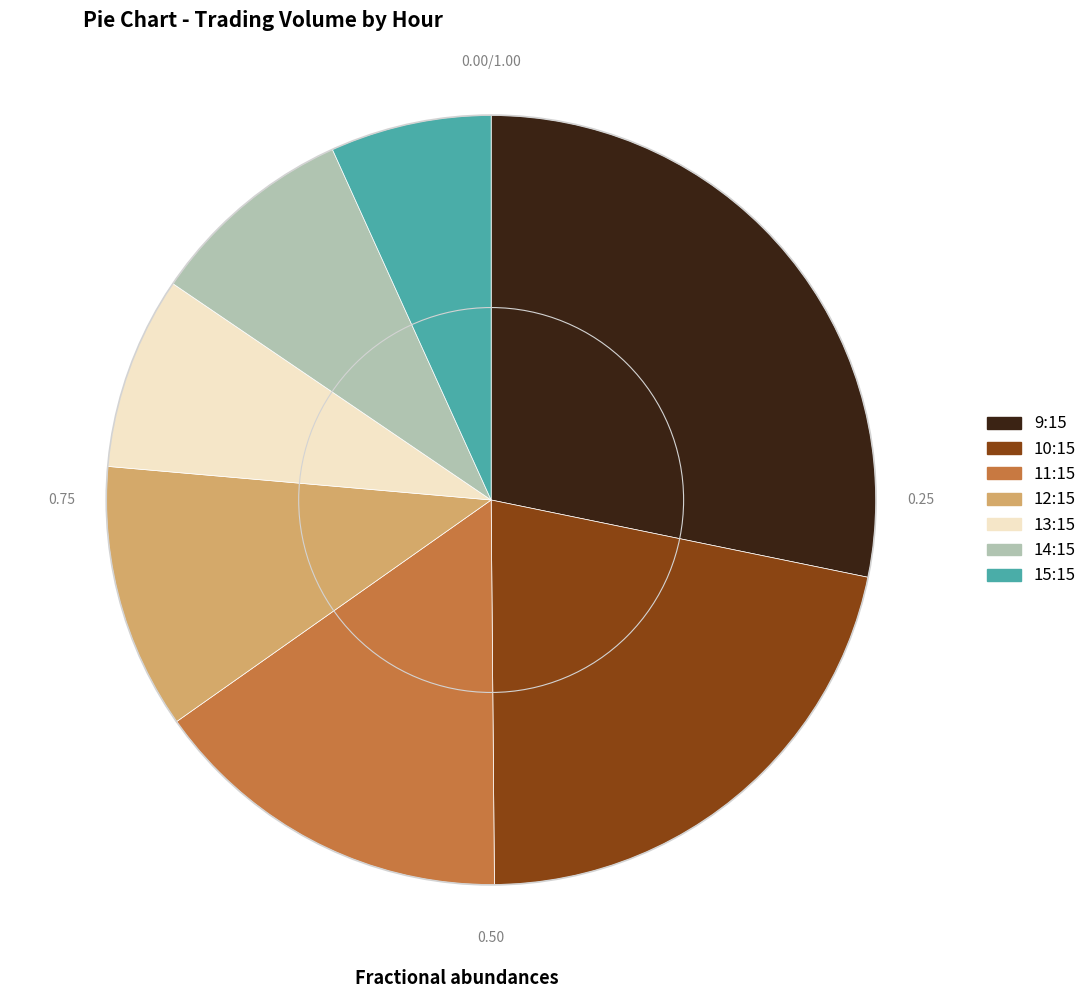

Is there a majority slice in this chart?

No